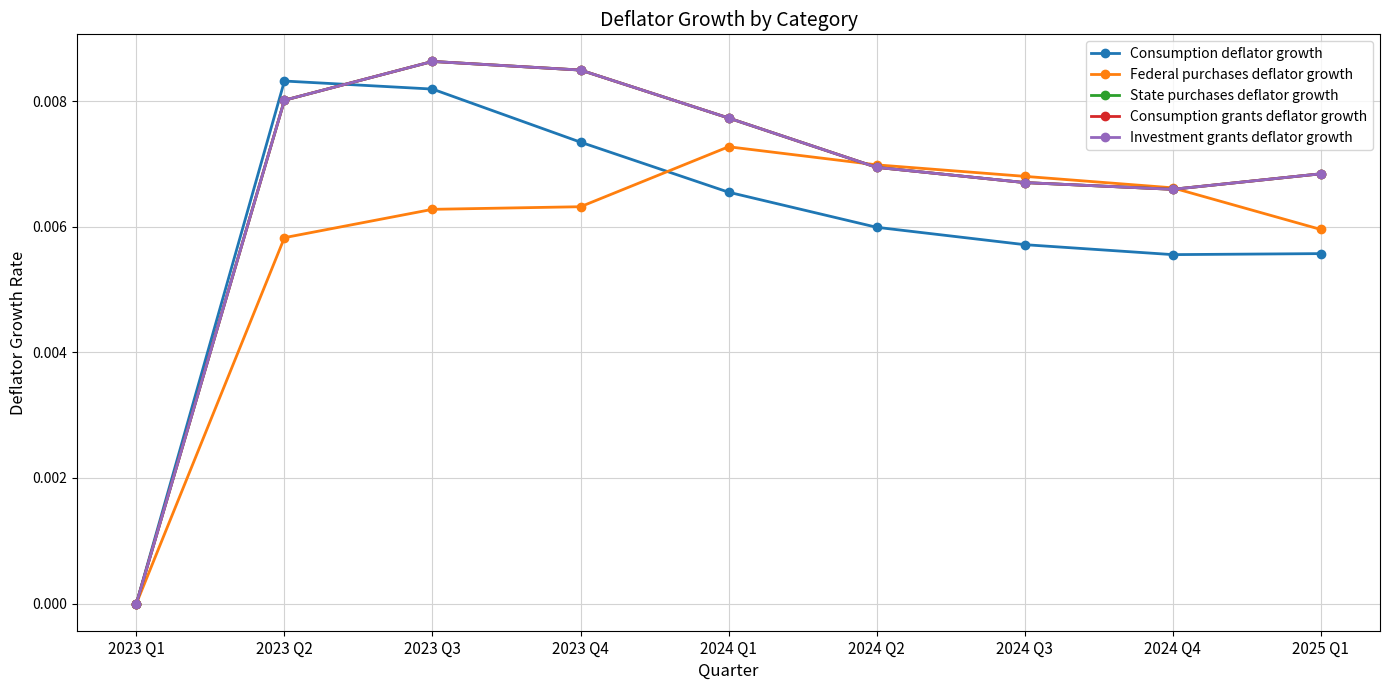

Between 2023 Q3 and 2024 Q2, which series saw the biggest shift?

Consumption deflator growth